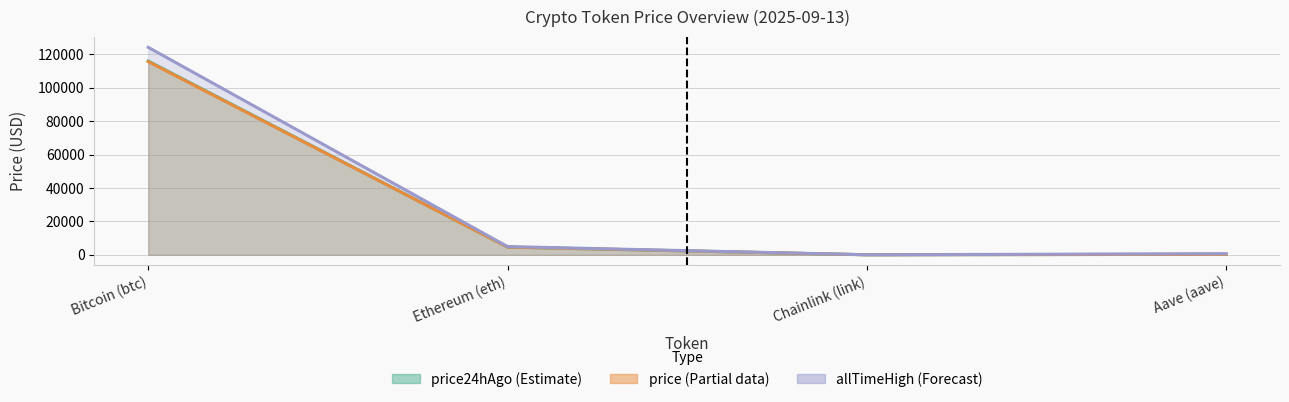

What are all the series names shown in the legend?

price, price24hAgo, allTimeHigh